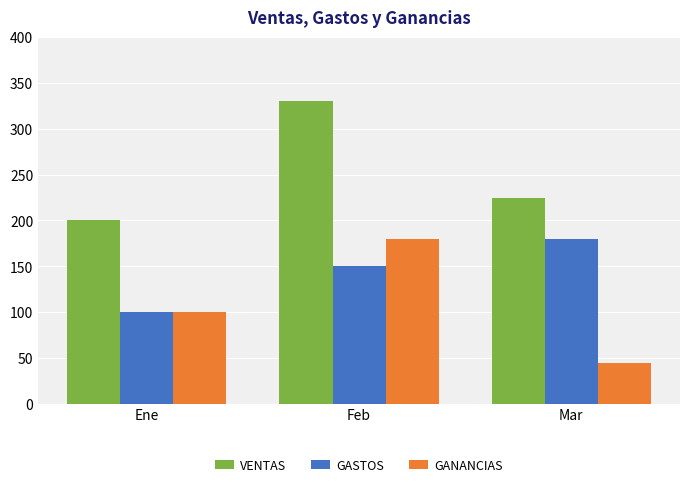

Rank the categories by GASTOS value from lowest to highest.

Ene, Feb, Mar